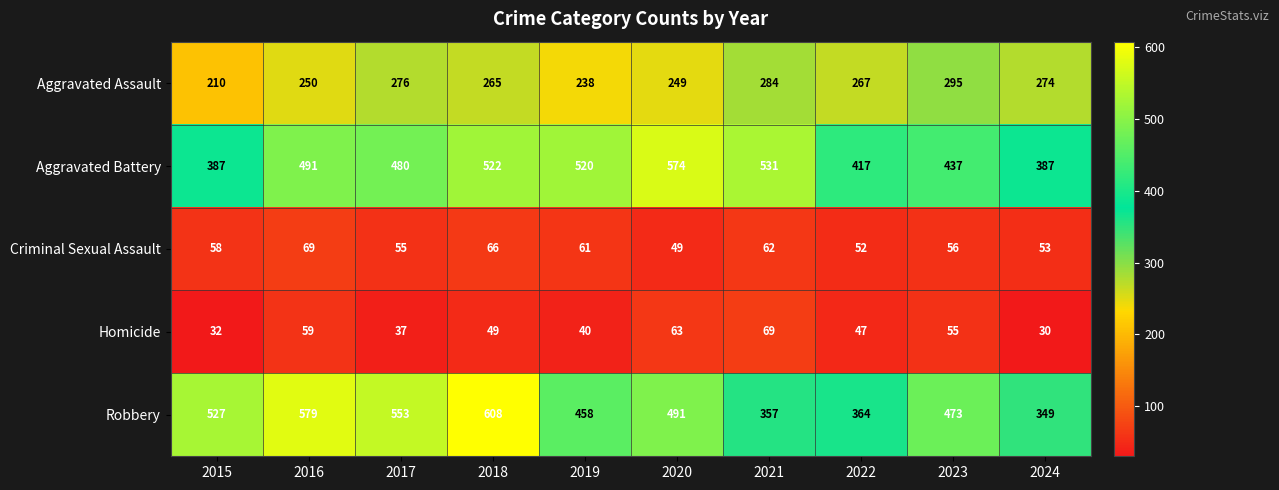

At 2019, list the series in order from smallest to largest.

Homicide, Criminal Sexual Assault, Aggravated Assault, Robbery, Aggravated Battery